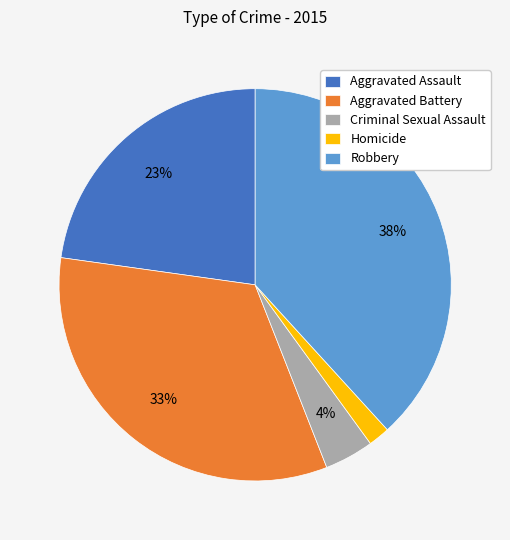

Which has a higher value, Homicide or Criminal Sexual Assault?

Criminal Sexual Assault